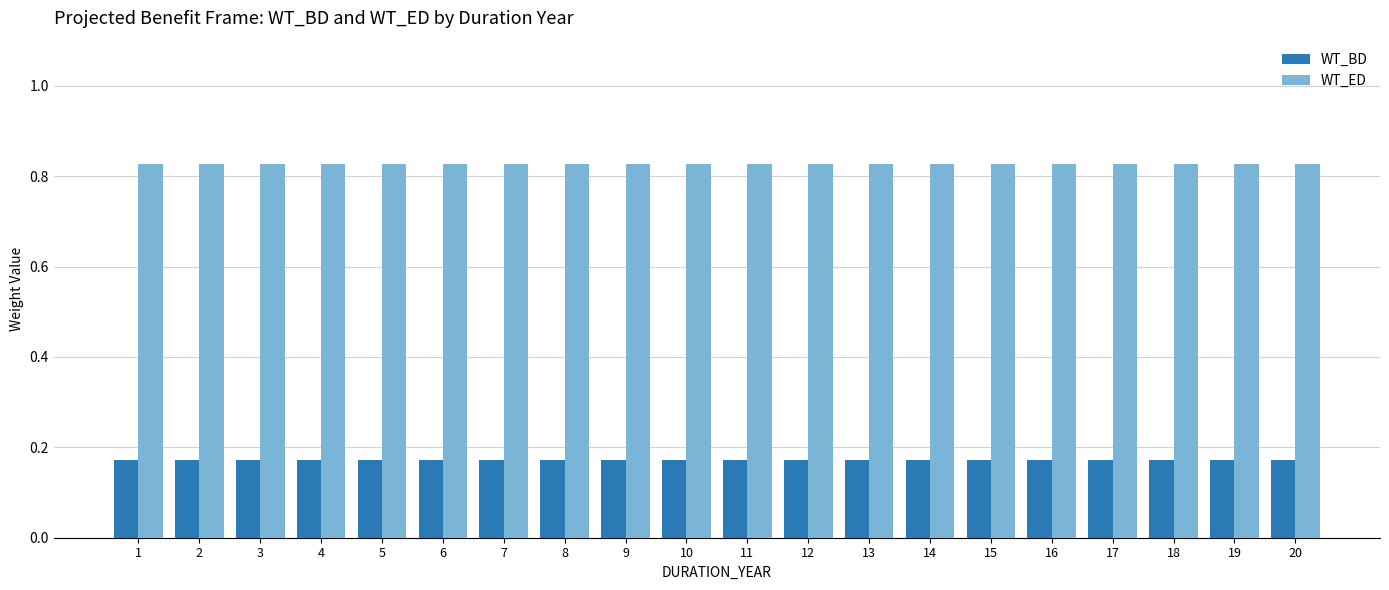

The value of WT_BD at 14 is 0.3. True or false?

False